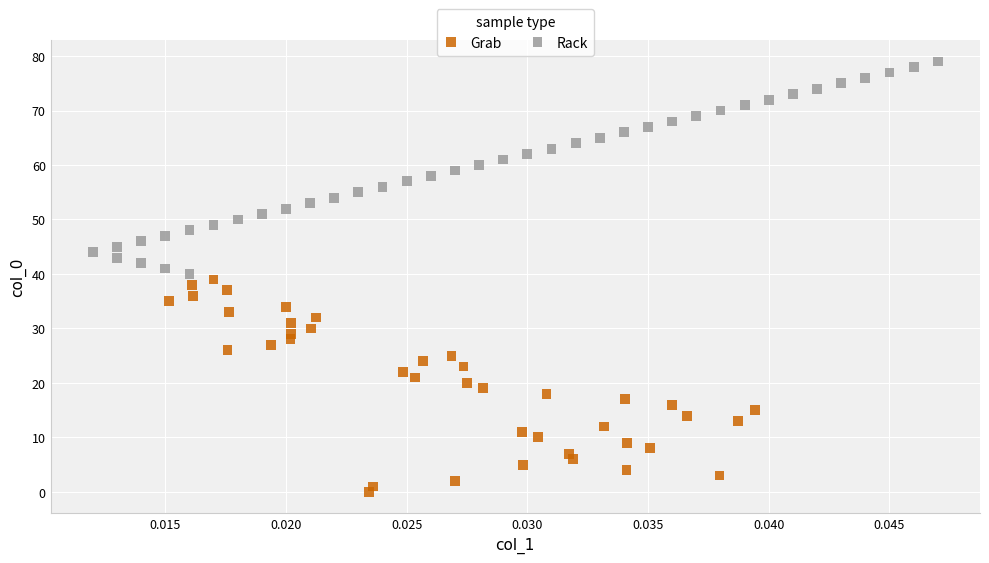

Which series reaches the maximum Y coordinate?

Rack